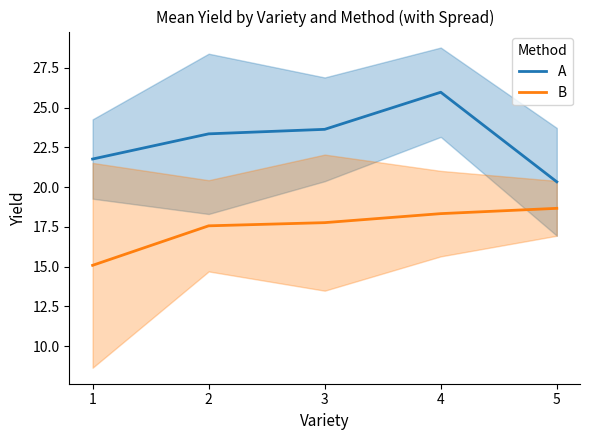

At which category does the chart reach its peak across all series?

4